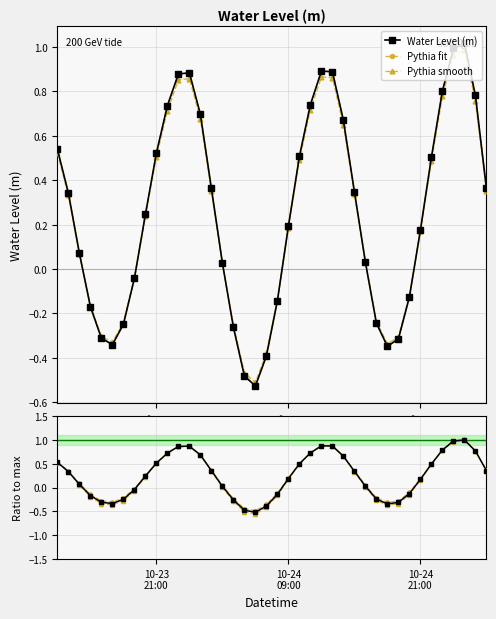

What is the sum of all Pythia smooth values?

10.0